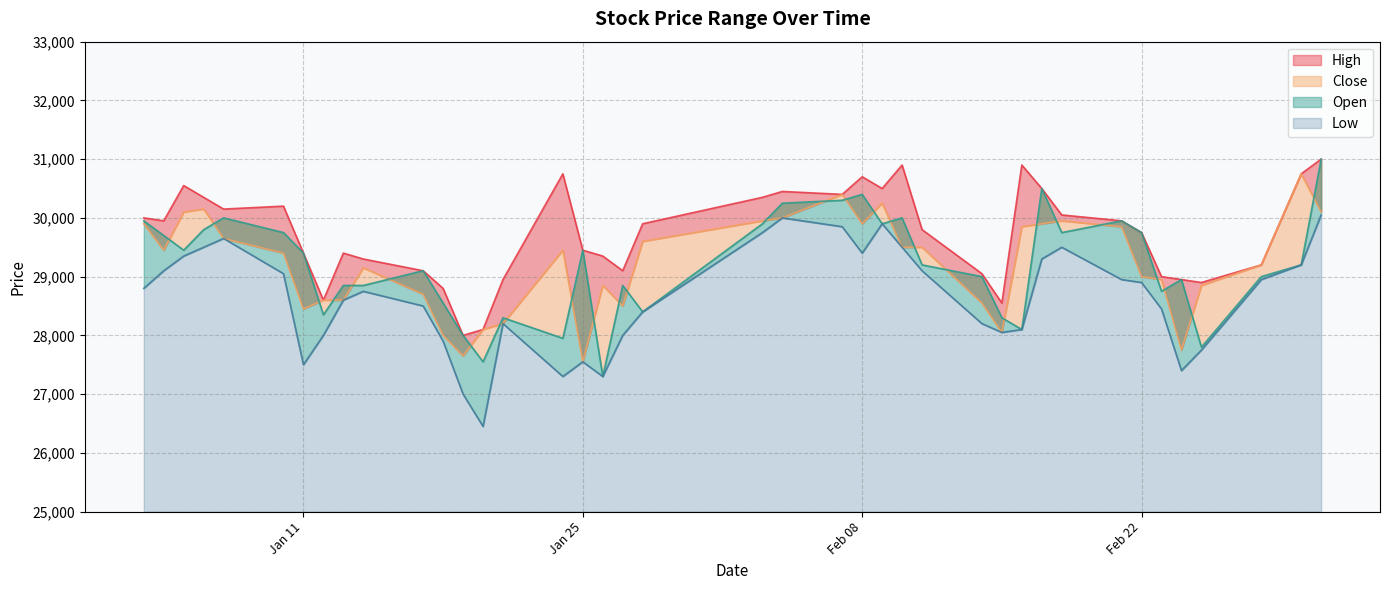

In High, how many points are lower than both neighbors (excluding endpoints)?

9